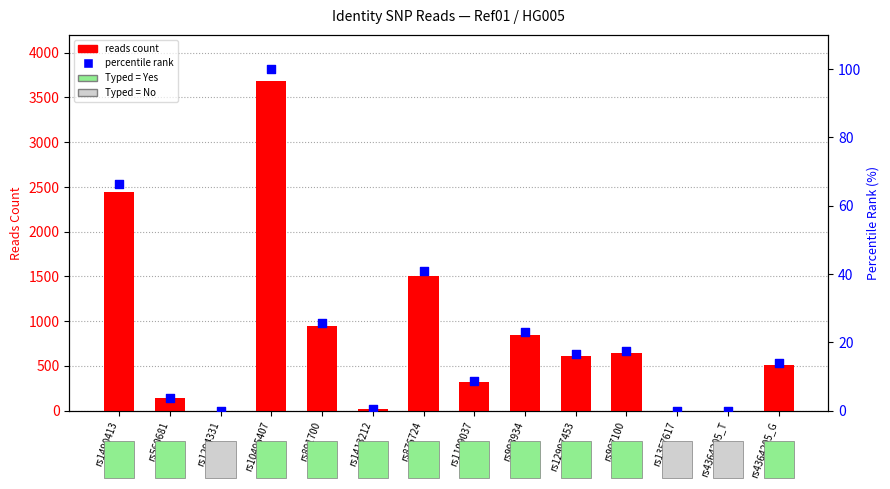

What are all the series names shown in the legend?

reads count, percentile rank